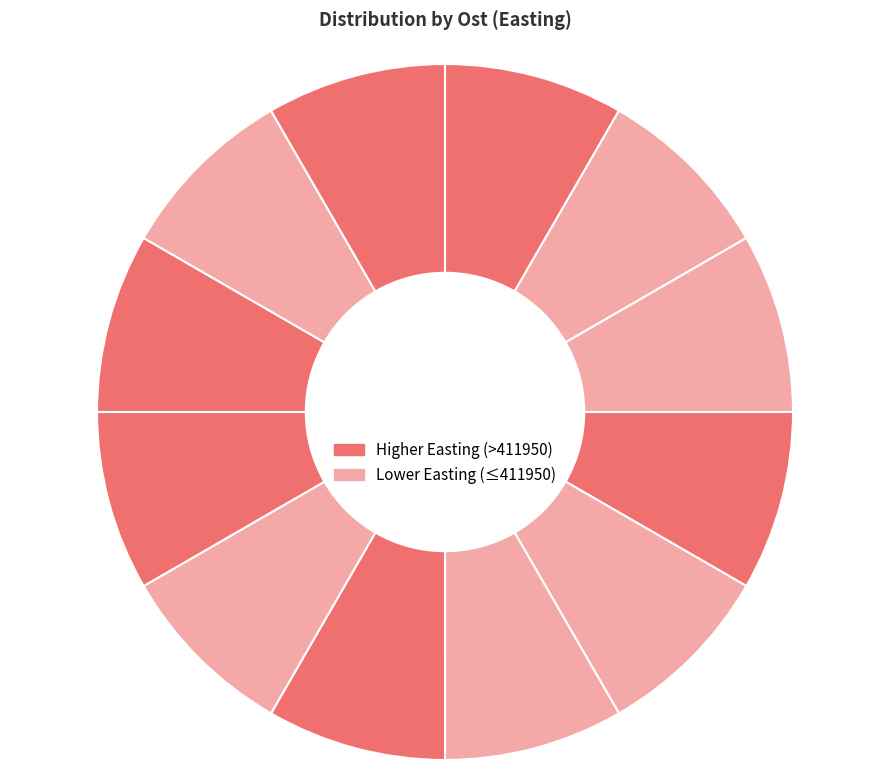

How many slices are in this pie chart?

12